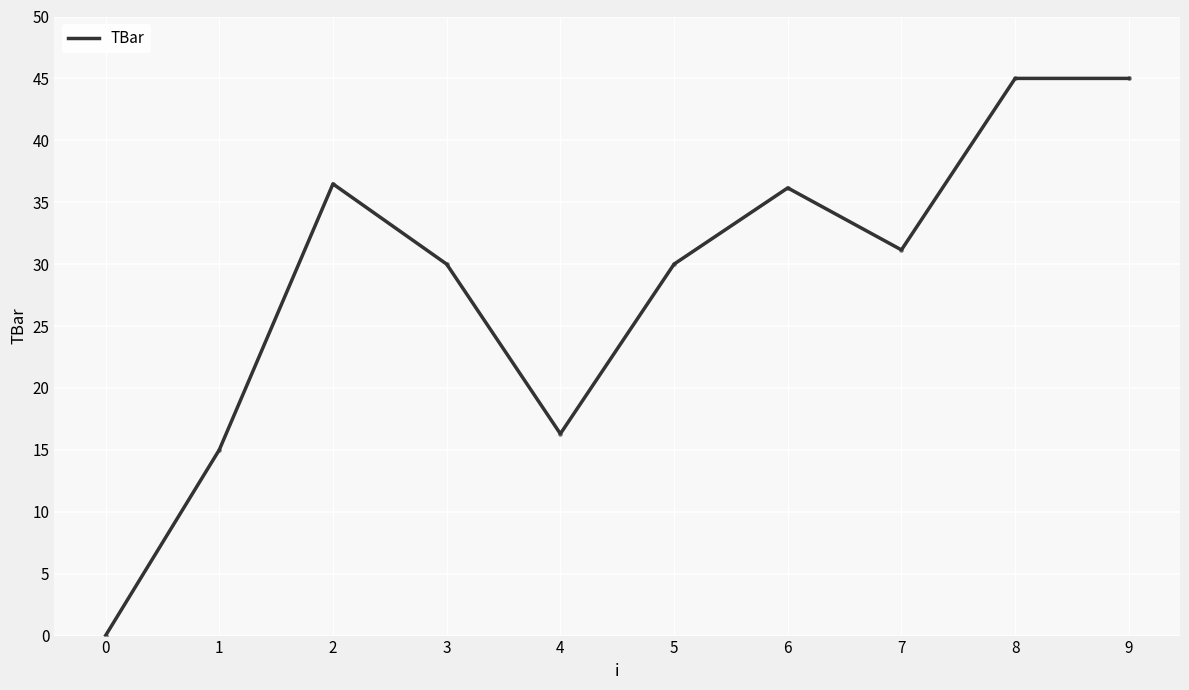

True or false: the data shows 13.7 at 3.

False